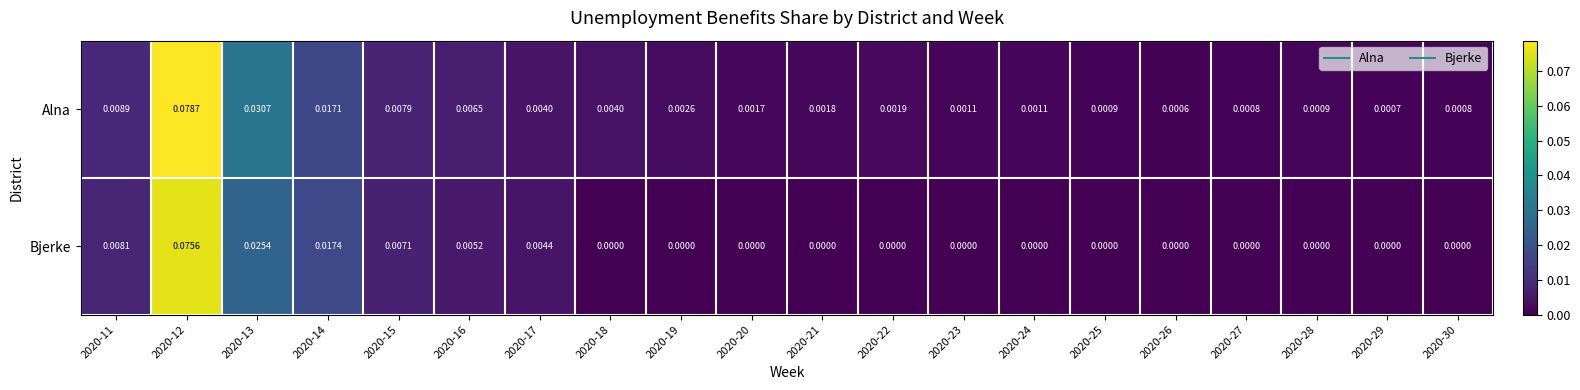

List the series in order of their peak value, highest first.

Alna, Bjerke